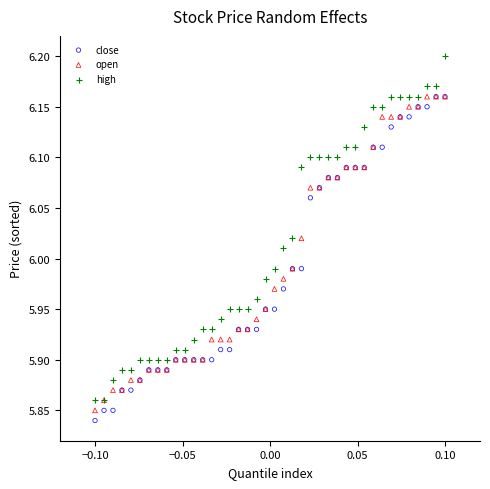

What are all the series names shown in the legend?

close, open, high